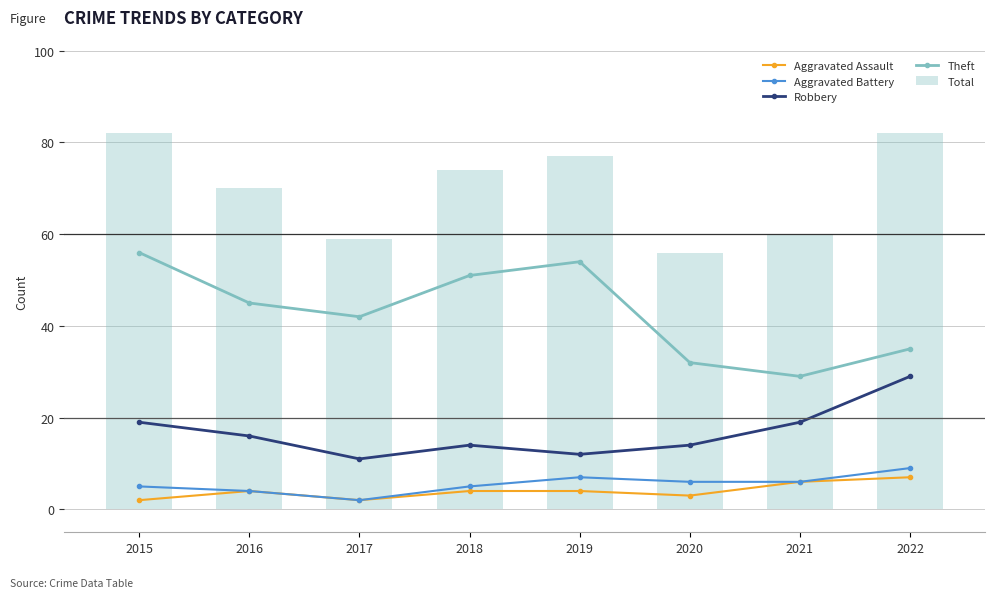

Are the bars grouped side by side (vs. stacked)?

Yes